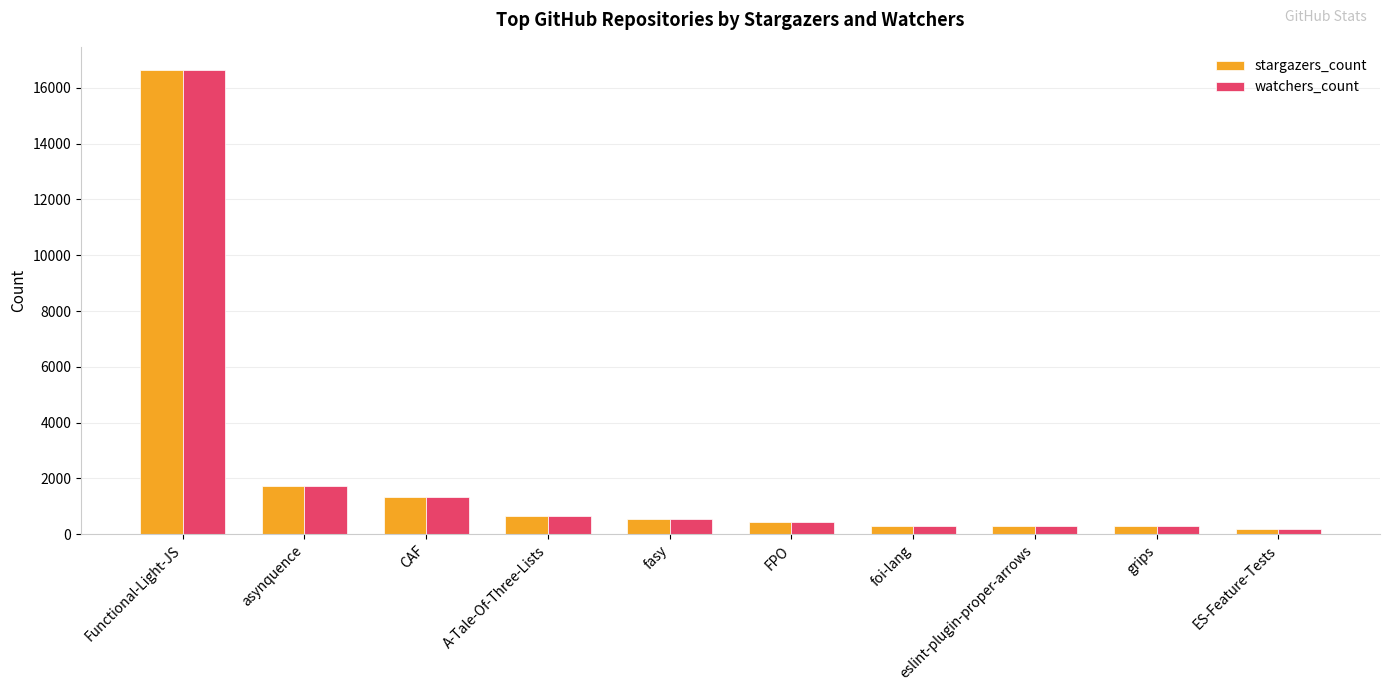

Does the chart contain stacked bars?

No